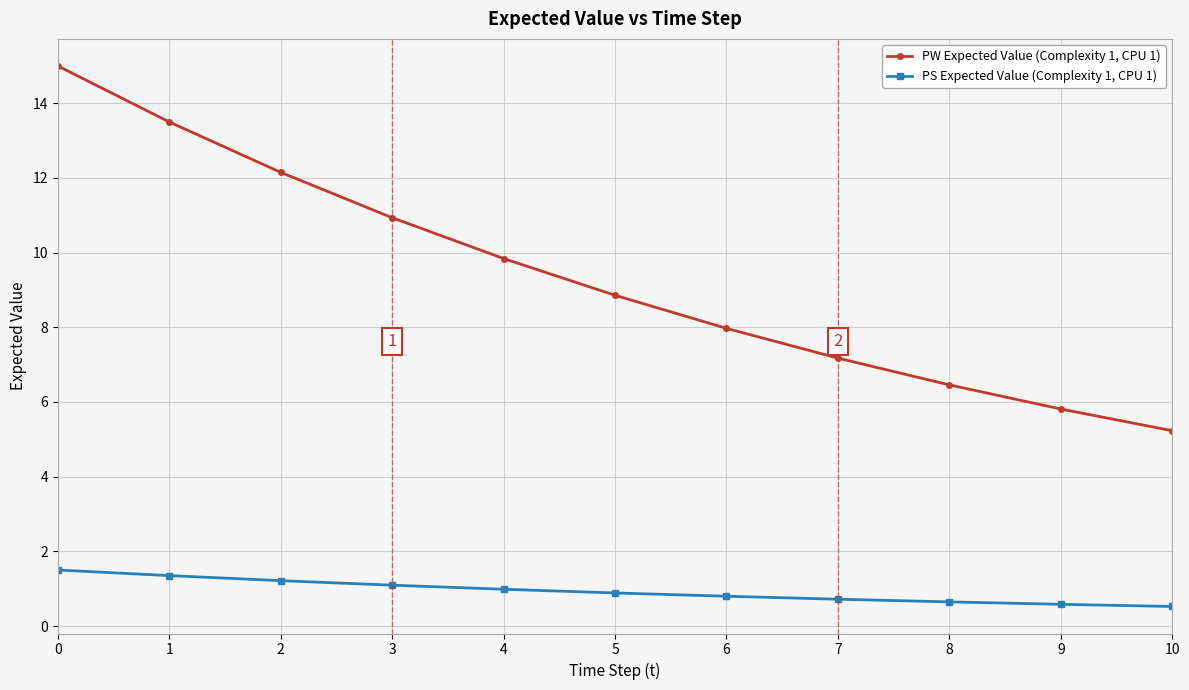

What is the spread (max minus min) of values at 2?

10.9